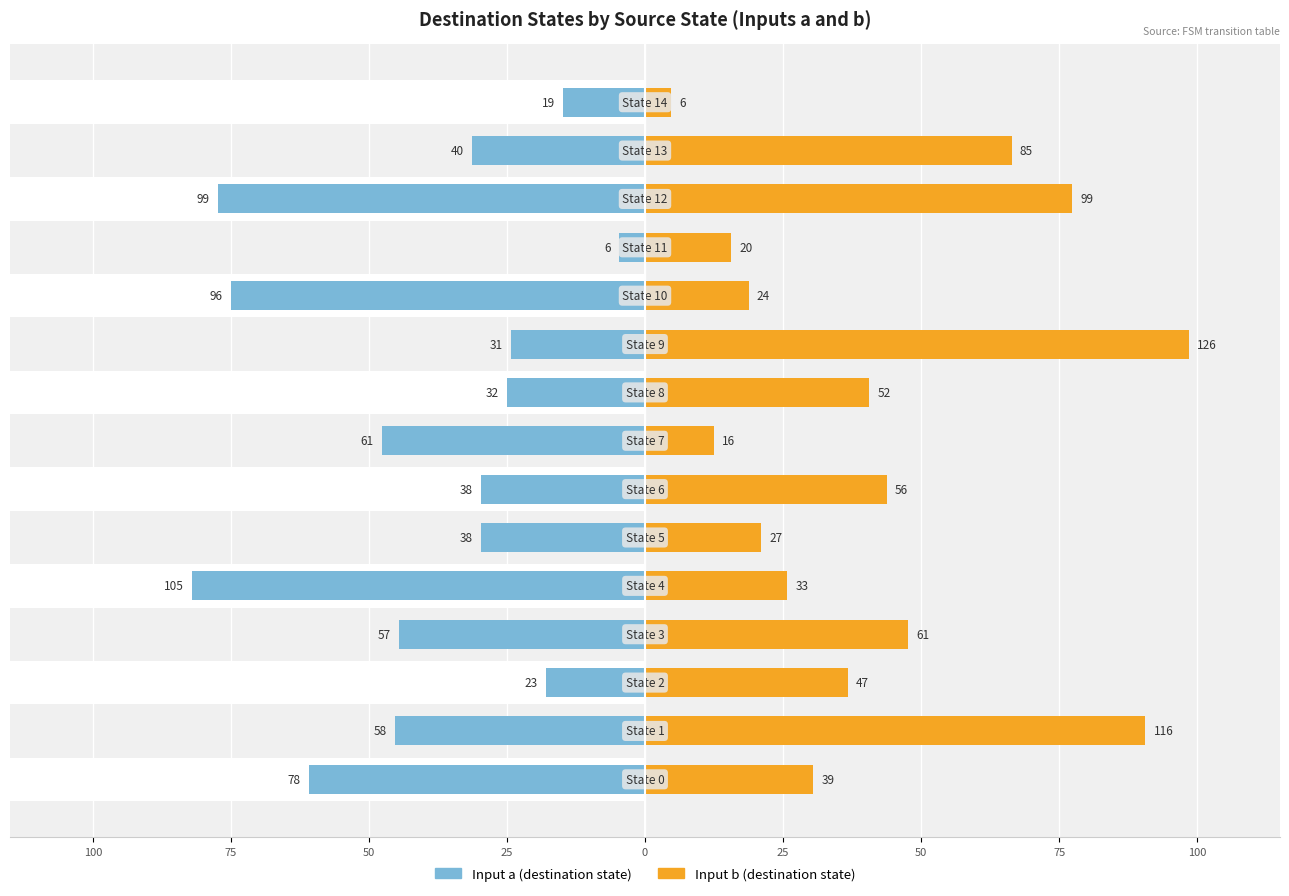

At which category does the chart reach its peak across all series?

9